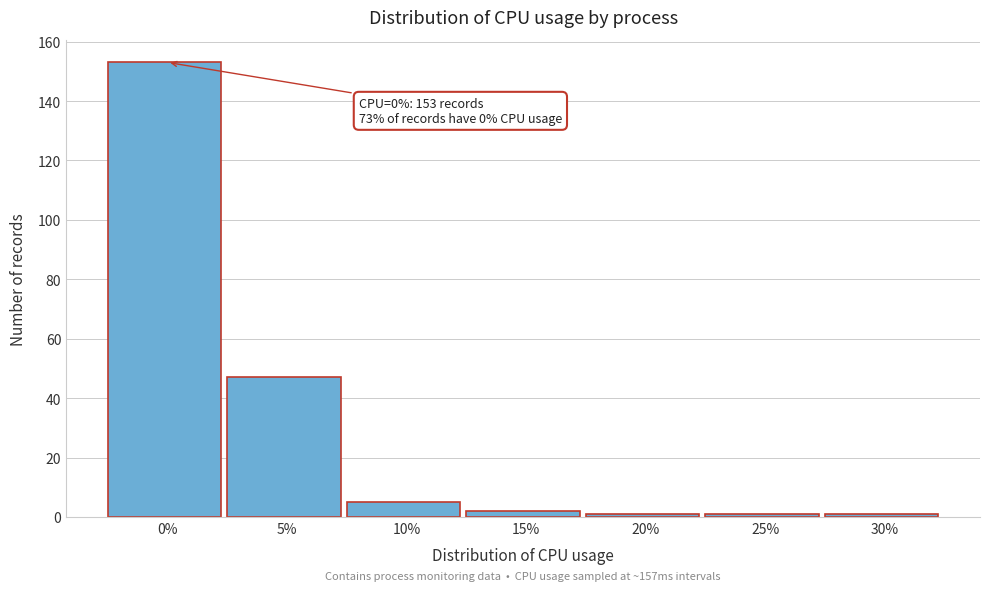

Reading left to right, extract all data points from this chart.

153	47	5	2	1	1	1